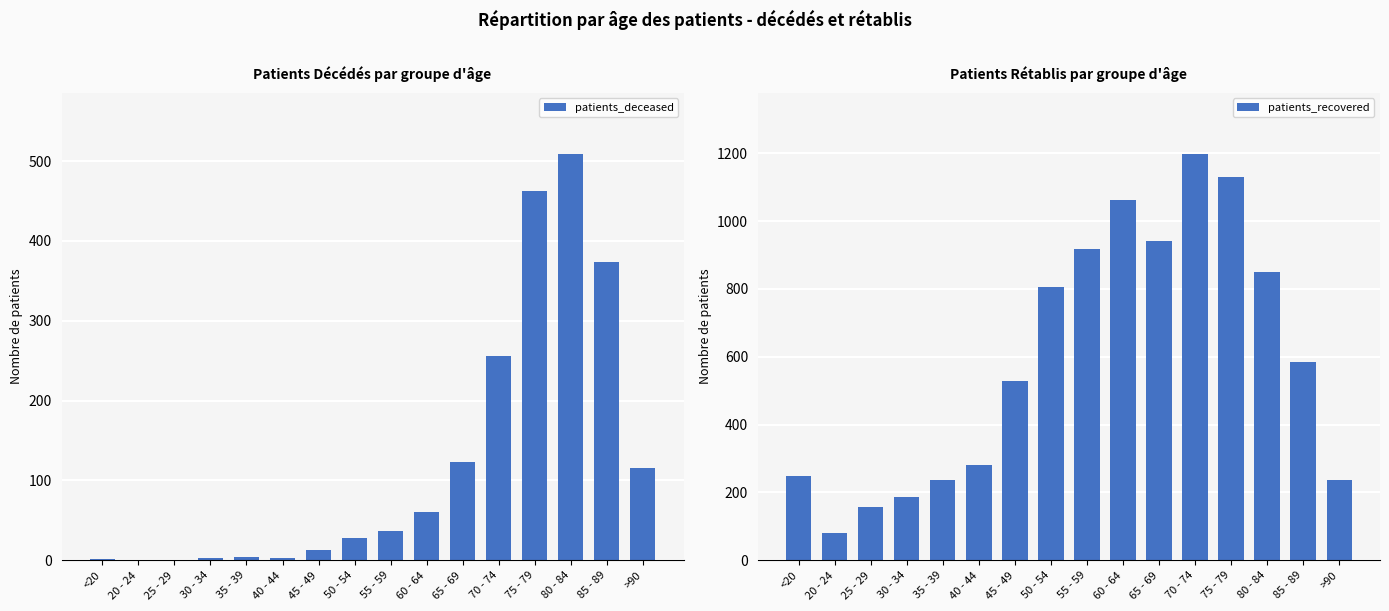

What position from the right is 70 - 74?

5